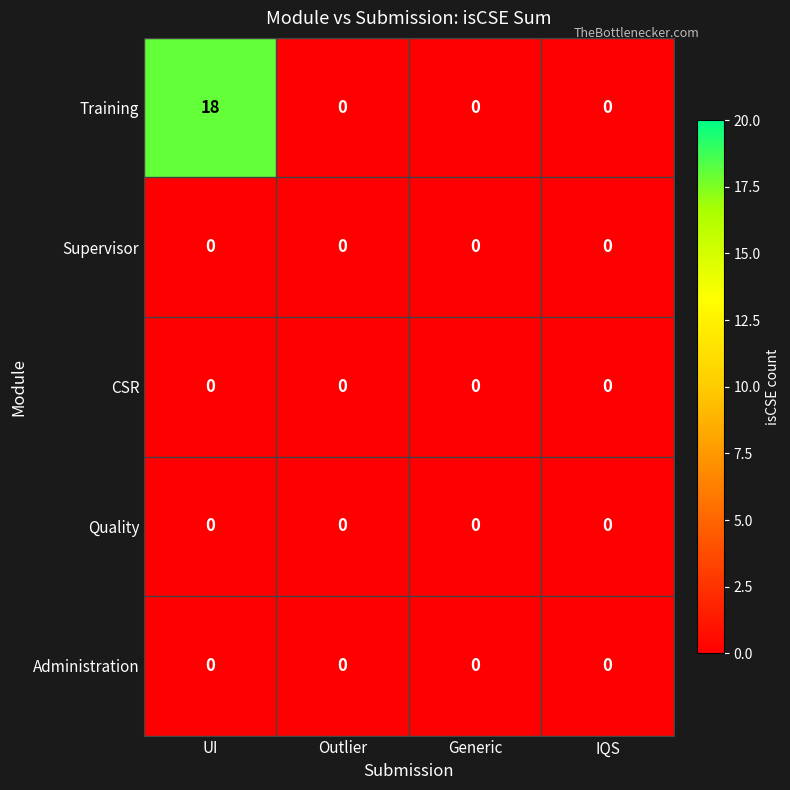

Which series has the widest spread of values?

Training